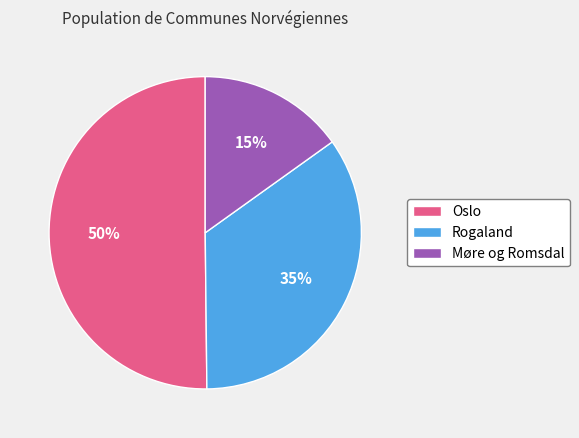

What is the smallest slice in the pie chart?

Møre og Romsdal